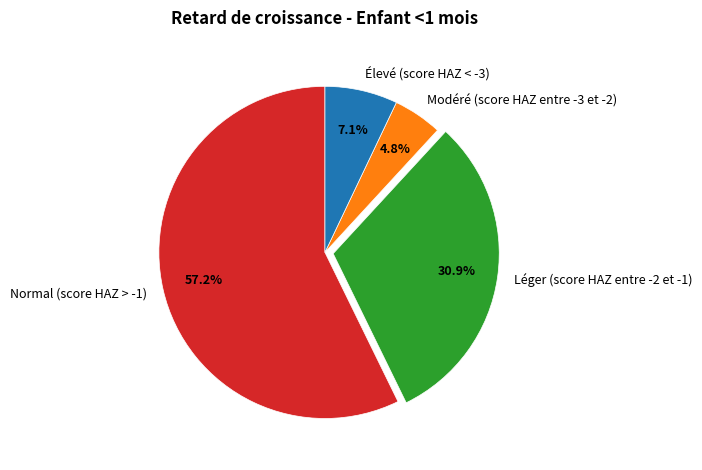

What is the total percentage of Léger (score HAZ entre -2 et -1) and Modéré (score HAZ entre -3 et -2)?

35.7%